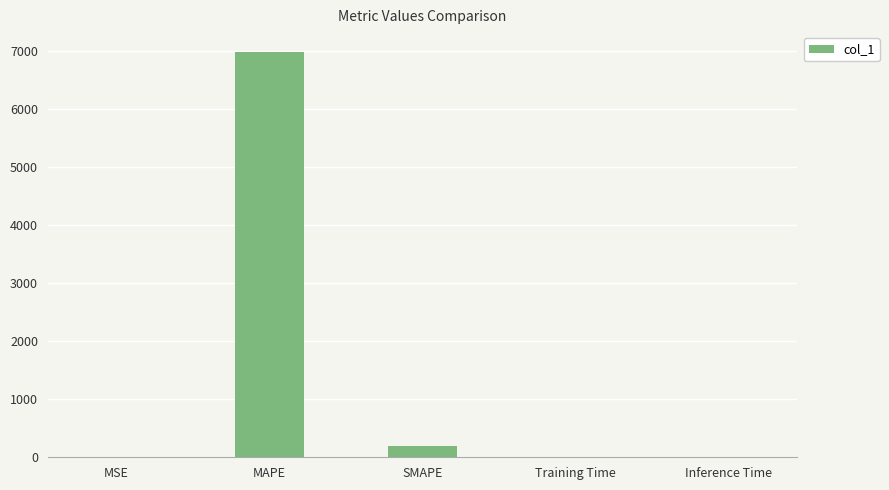

The chart shows a value of 6971.9 at MAPE. True or false?

True